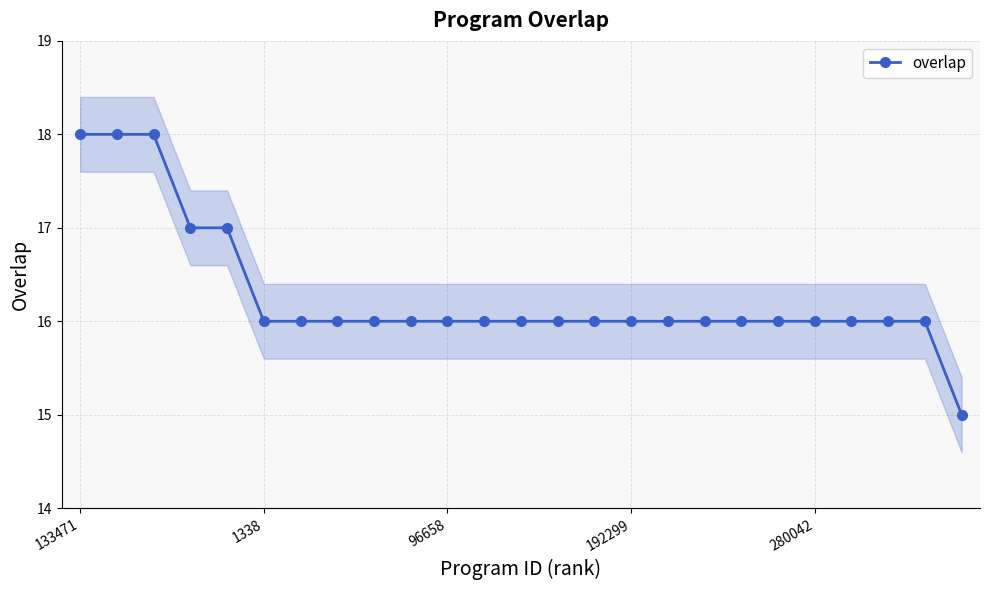

What is the minimum value for overlap?

15